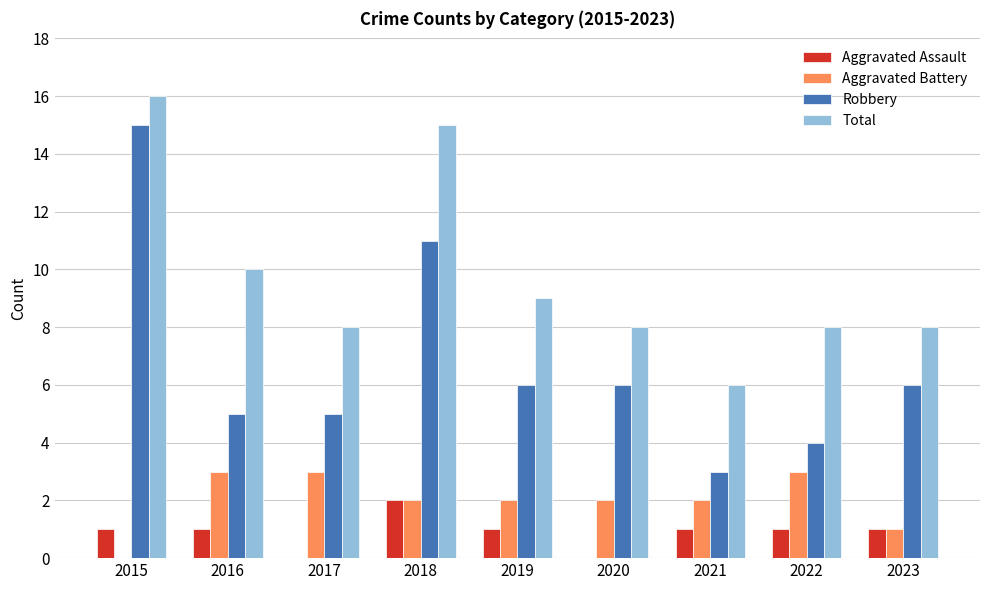

Is it true that Robbery equals 6 at 2018?

False